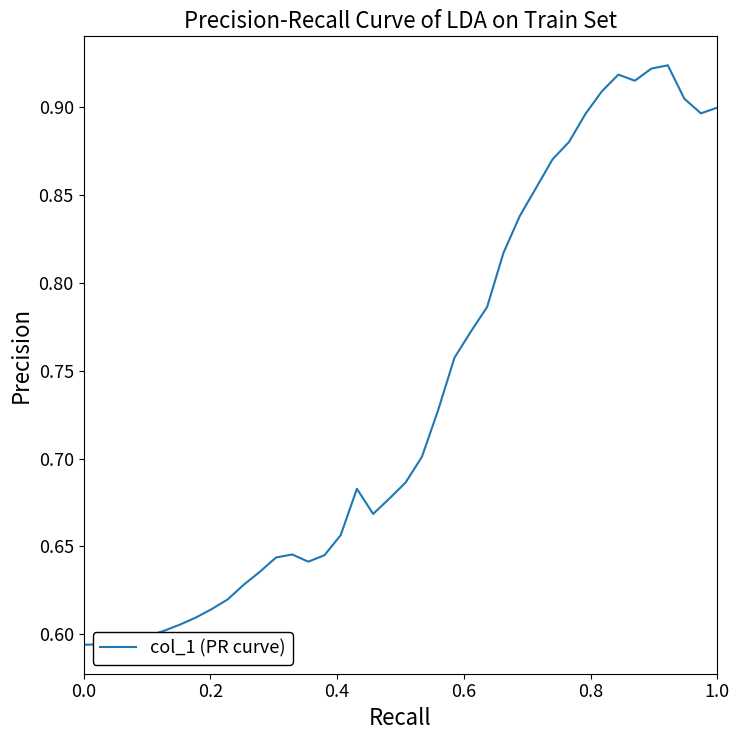

What is the difference between the maximum and minimum values?

0.3